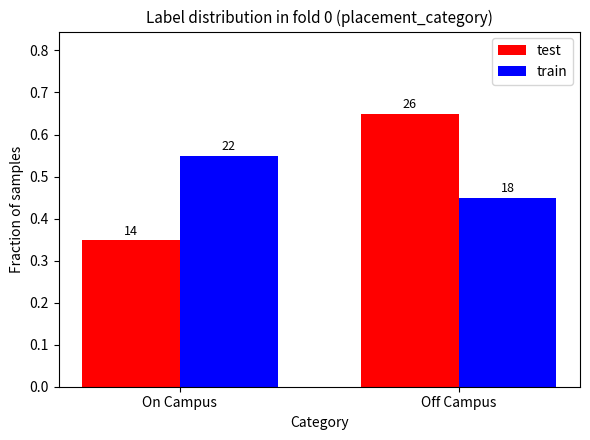

What are all the series names shown in the legend?

test, train